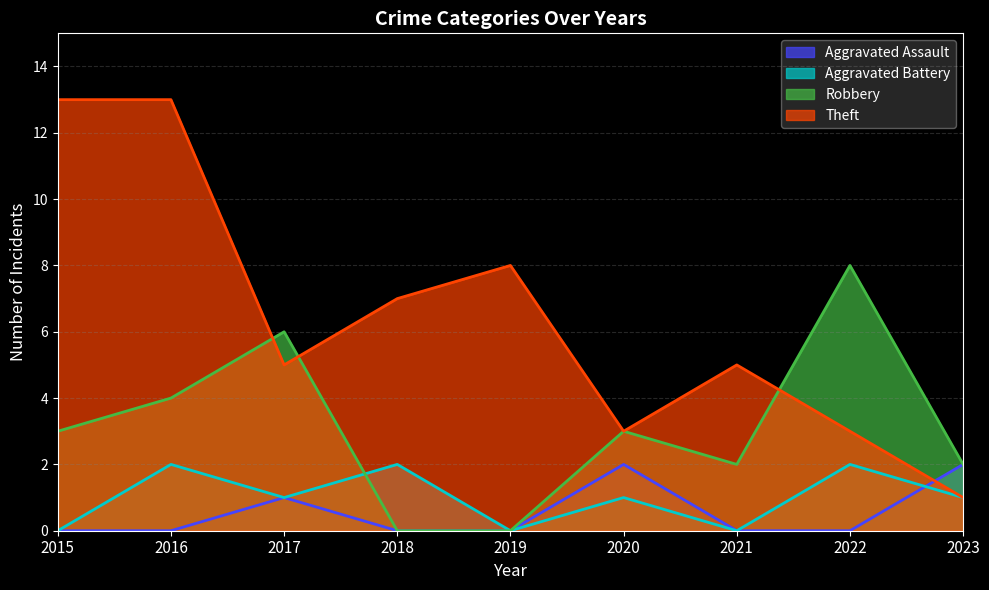

True or false: Aggravated Battery and Theft cross at least once.

False